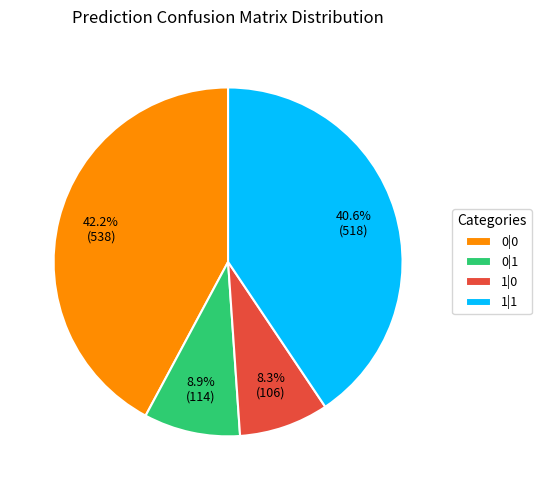

Count the number of slices in the pie.

4